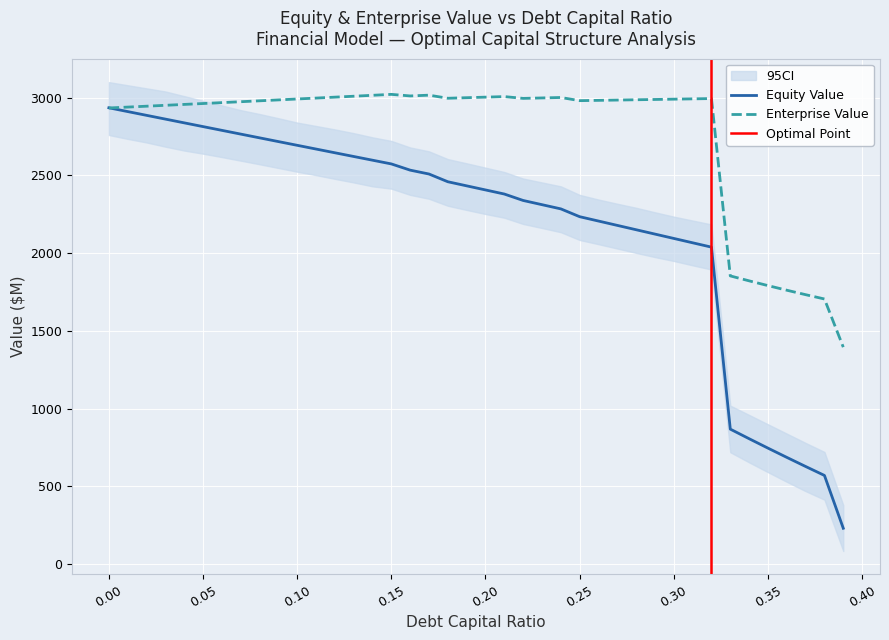

Reading right to left, list all the values displayed in this chart.

equity_value: 231.3	570.9	628.6	687.1	746.6	807.2	868.8	2039.0	2067.0	2094.9	2122.9	2150.9	2178.8	2206.8	2234.8	2285.0	2312.0	2339.1	2380.5	2406.8	2433.1	2459.5	2509.2	2534.1	2574.1	2598.0	2621.9	2645.8	2669.8	2693.8	2717.8	2741.8	2765.9	2790.0	2814.1	2838.2	2862.3	2886.5	2910.7	2934.9
enterprise_value: 1395.9	1705.6	1733.3	1762.0	1791.6	1822.3	1854.0	2994.3	2992.4	2990.5	2988.5	2986.6	2984.7	2982.8	2980.9	3001.2	2998.4	2995.5	3007.0	3003.5	2999.9	2996.4	3016.2	3011.2	3021.3	3015.3	3009.4	3003.4	2997.5	2991.6	2985.7	2979.9	2974.0	2968.2	2962.5	2956.7	2951.0	2945.2	2939.5	2933.9